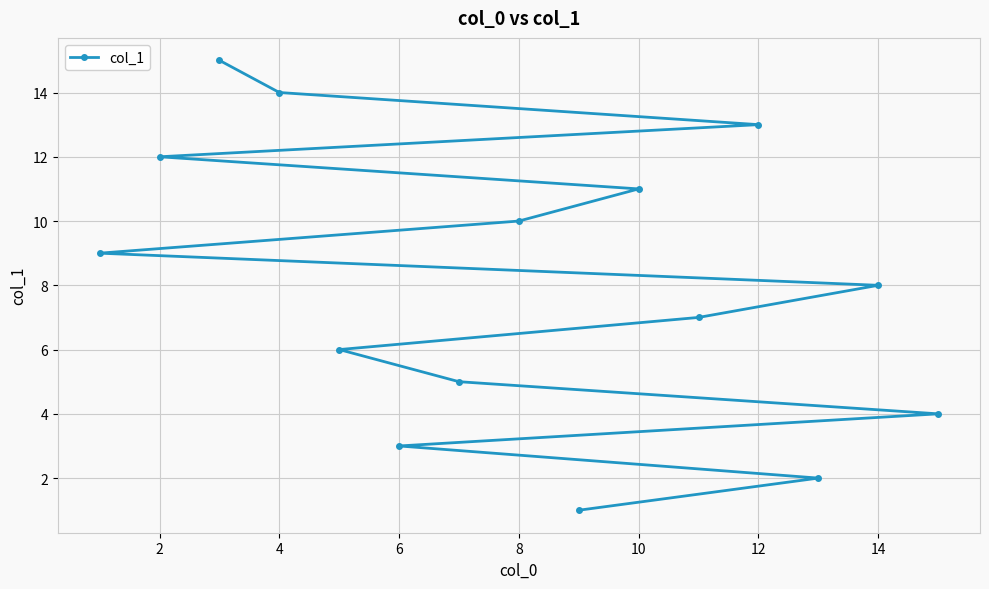

Count the number of categories in the chart.

15